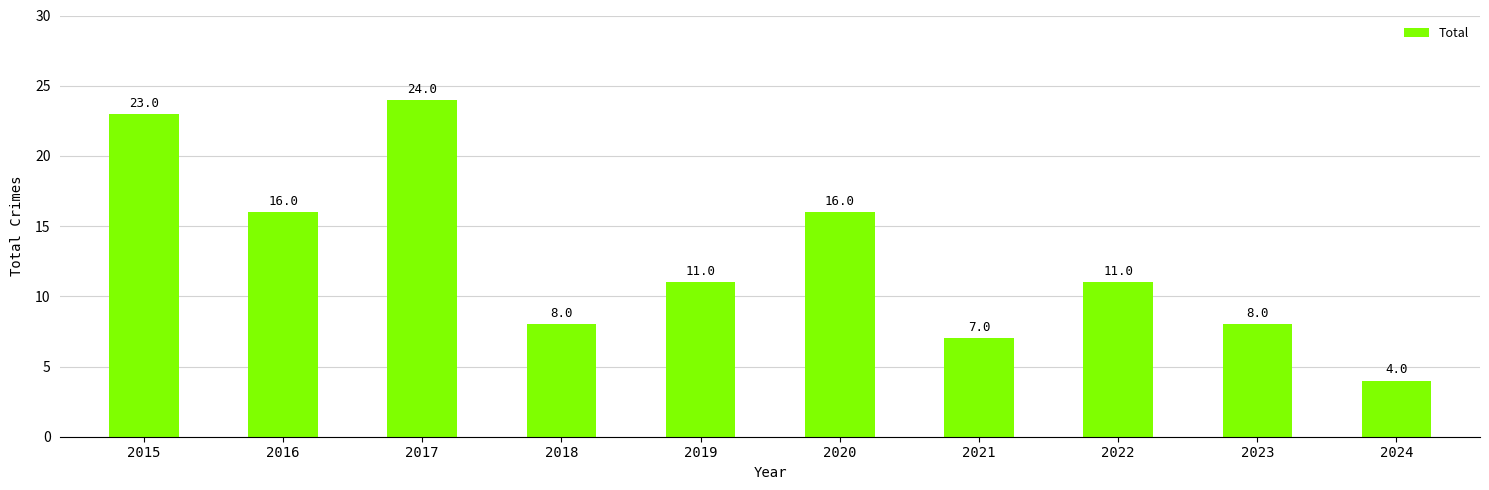

Reading left to right, what are all the values shown in this chart?

23	16	24	8	11	16	7	11	8	4